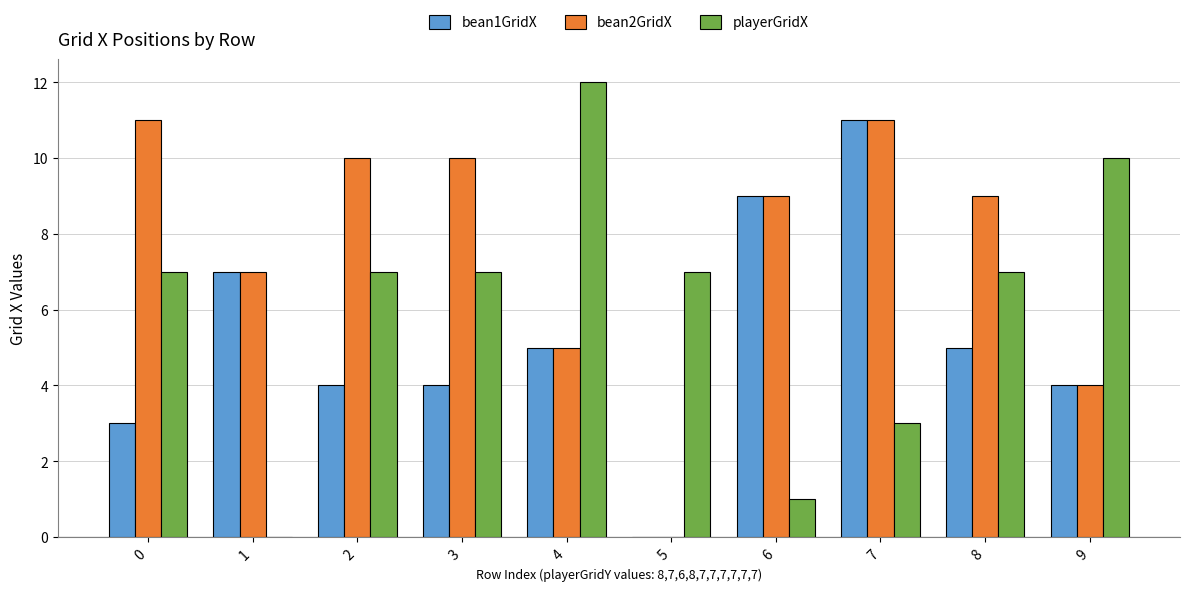

Is it true that bean1GridX equals 2 at 8?

False